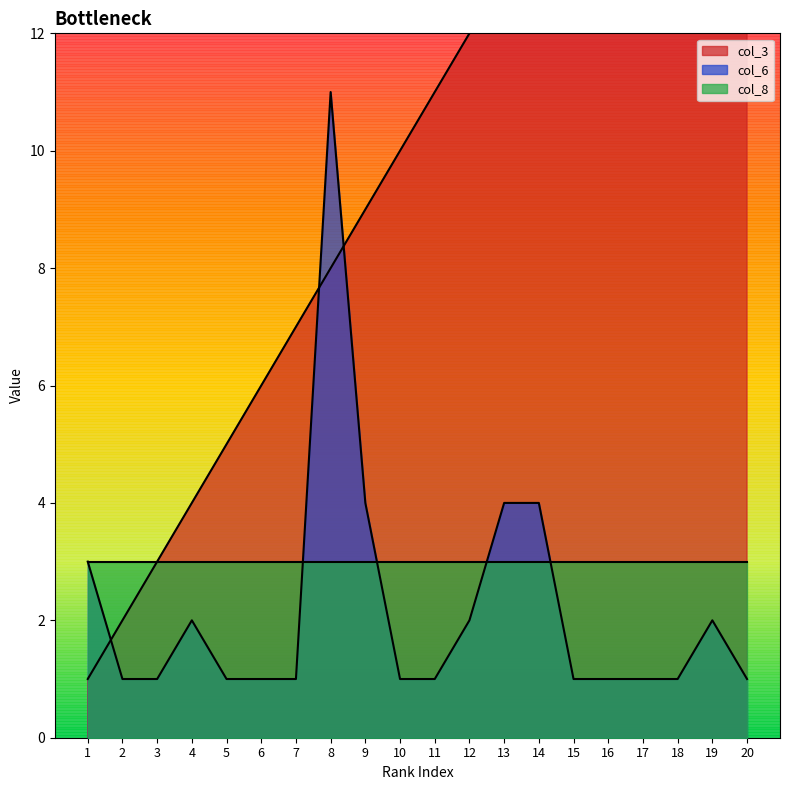

What is the sum of the col_3 values at 10 and 11?

21